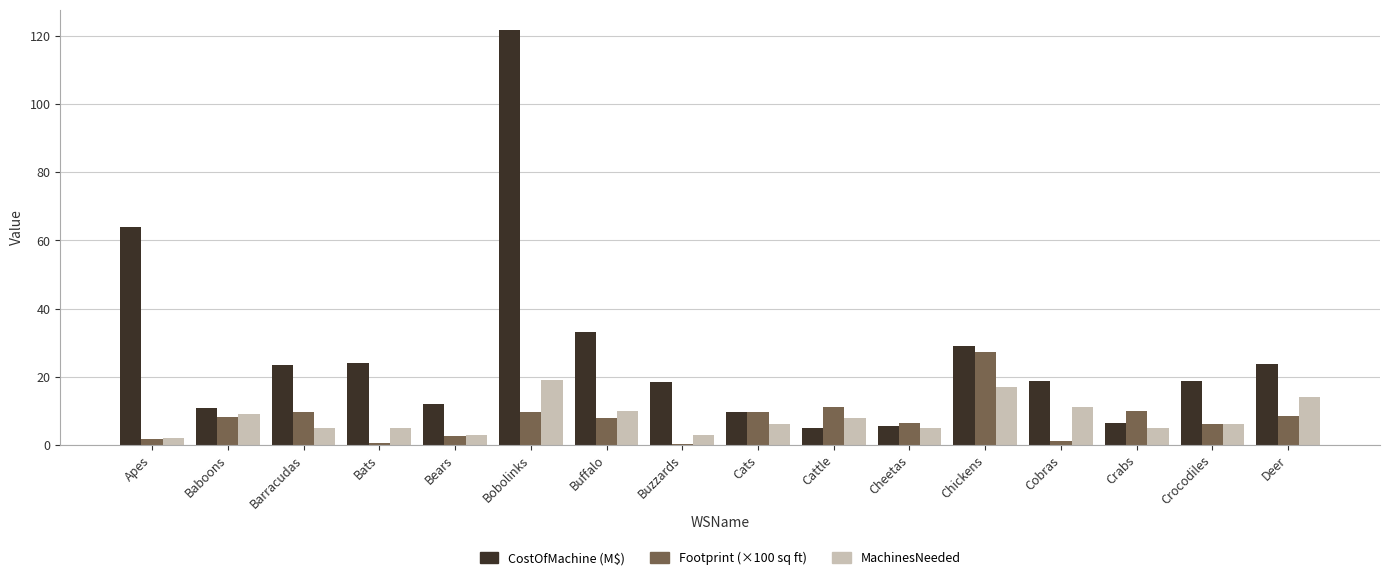

What is the approximate value of MachinesNeeded at Bears?

3.0